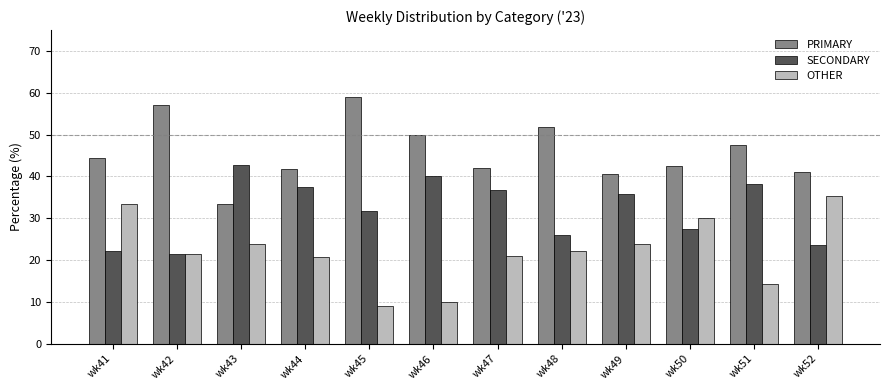

Which category has the highest value in the PRIMARY series?

wk45